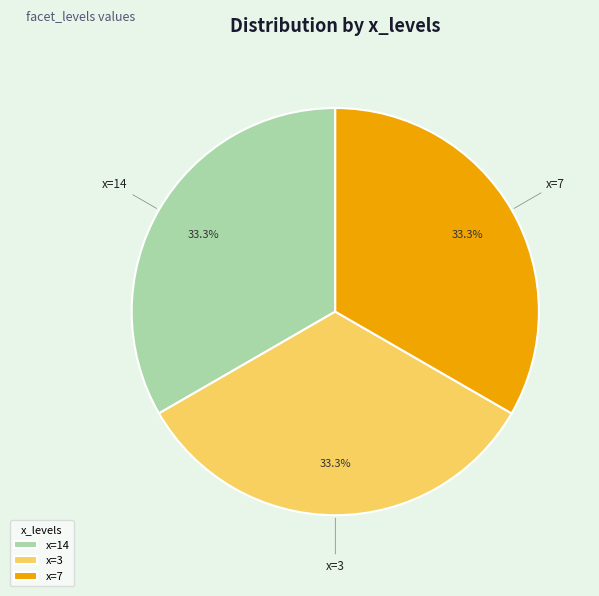

Does any single category account for the majority?

No